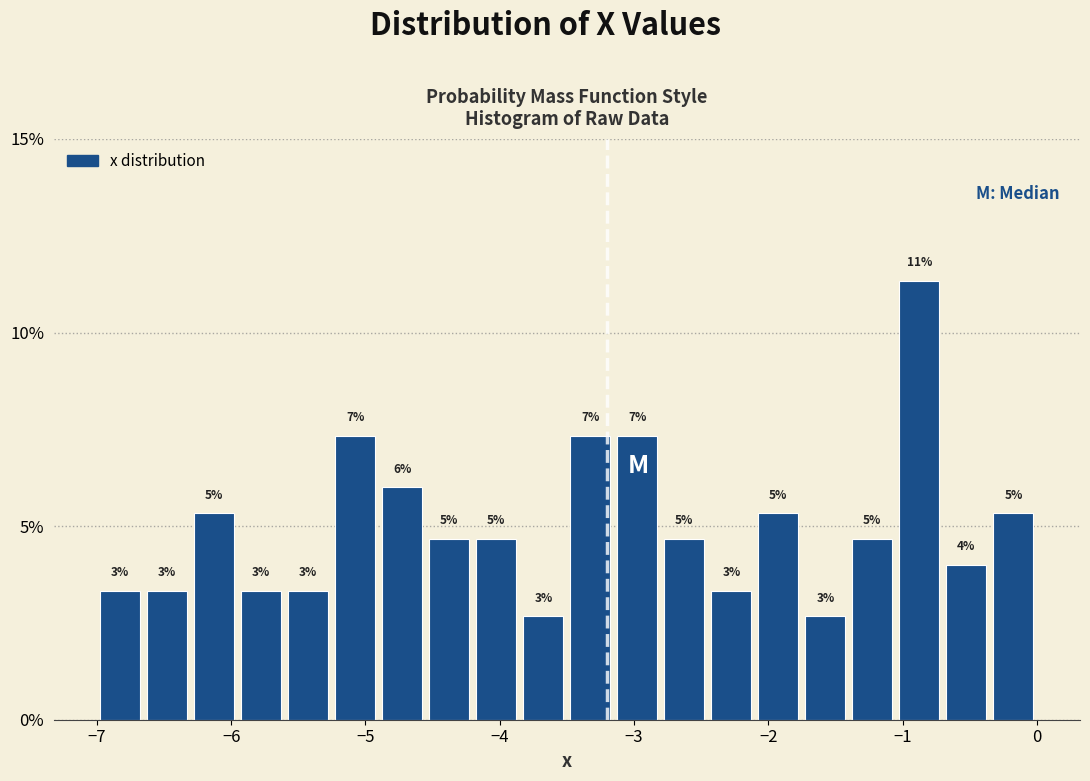

Read against the x-axis, roughly where is the centre of the tallest bar?

-0.9